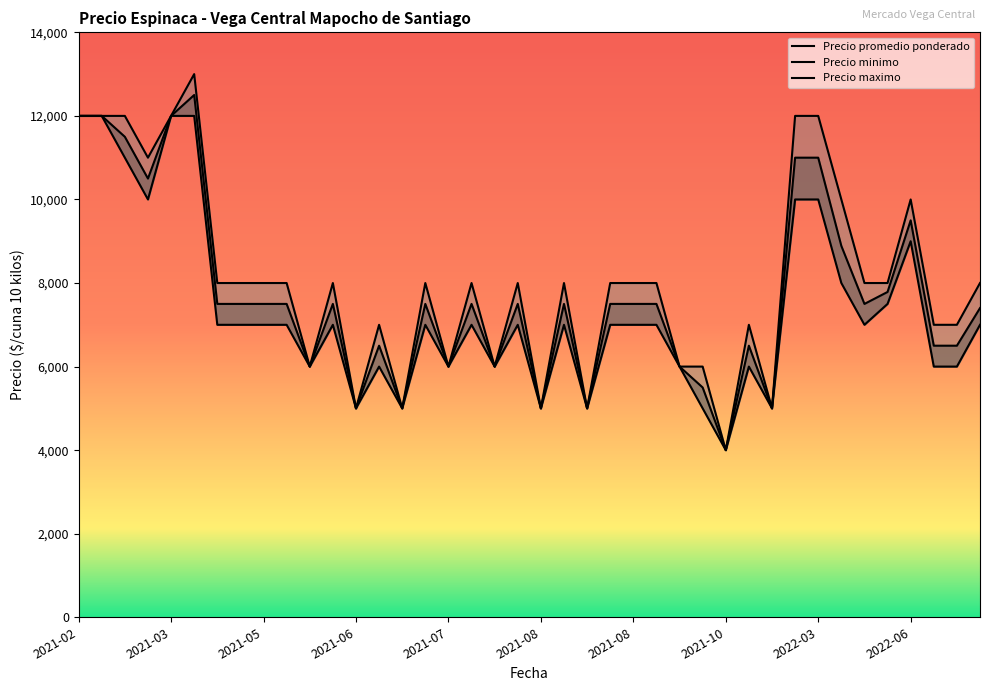

At which category is the sum across all series the highest?

2021-03-11